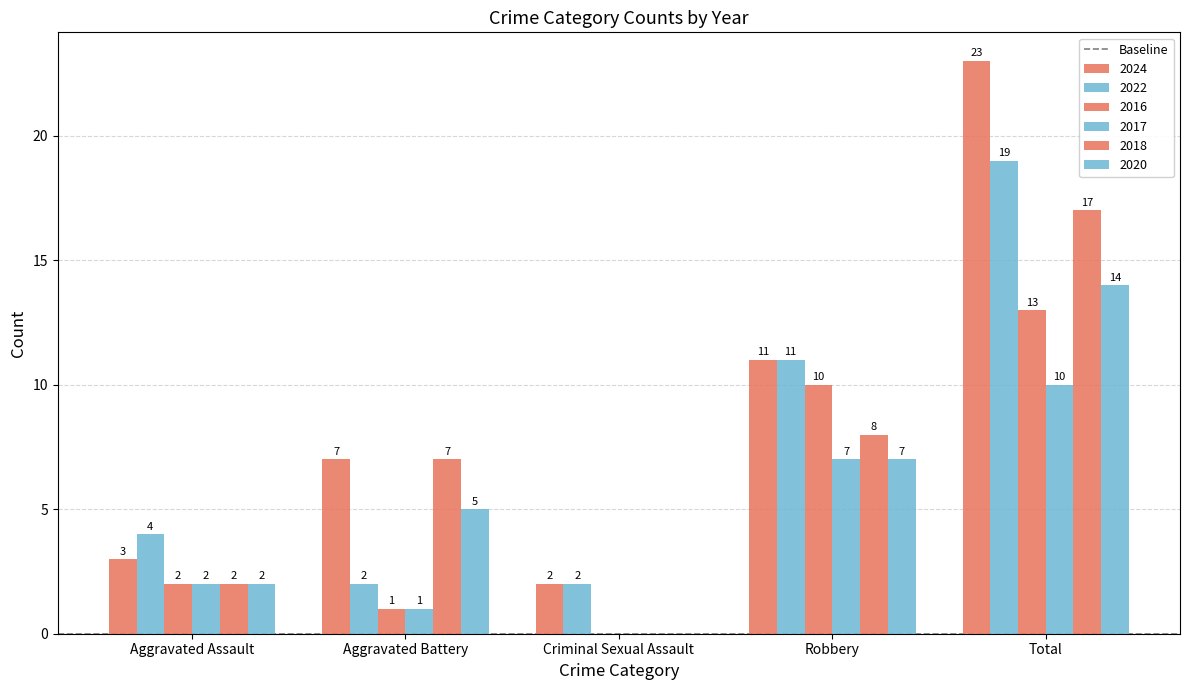

What is the label of the 5th bar from the left?

Total